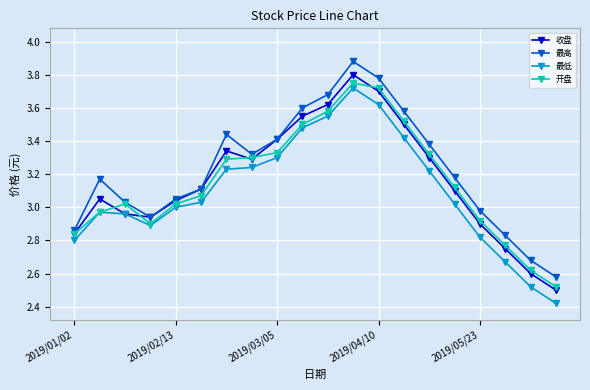

At how many categories does at least one series exceed 2?

20